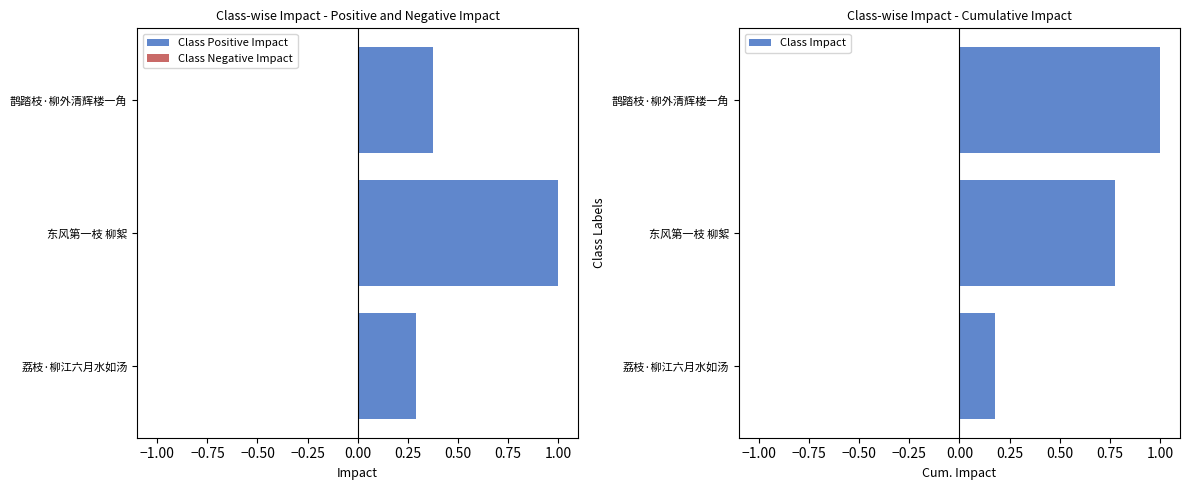

List the labels in order of Class Positive Impact value, largest first.

东风第一枝 柳絮, 鹊踏枝·柳外清辉楼一角, 荔枝·柳江六月水如汤